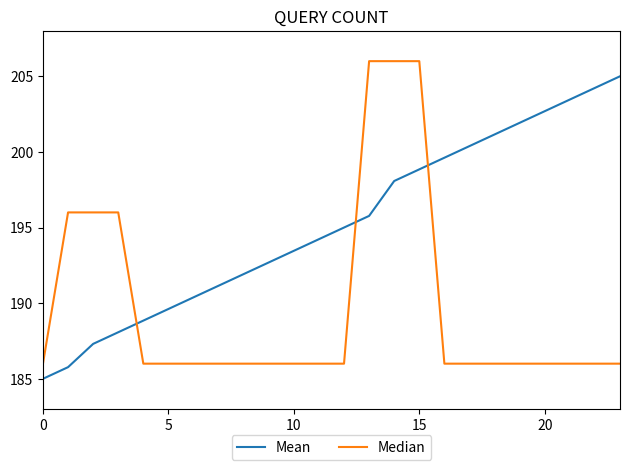

Rank the series by their average value, from highest to lowest.

Mean, Median